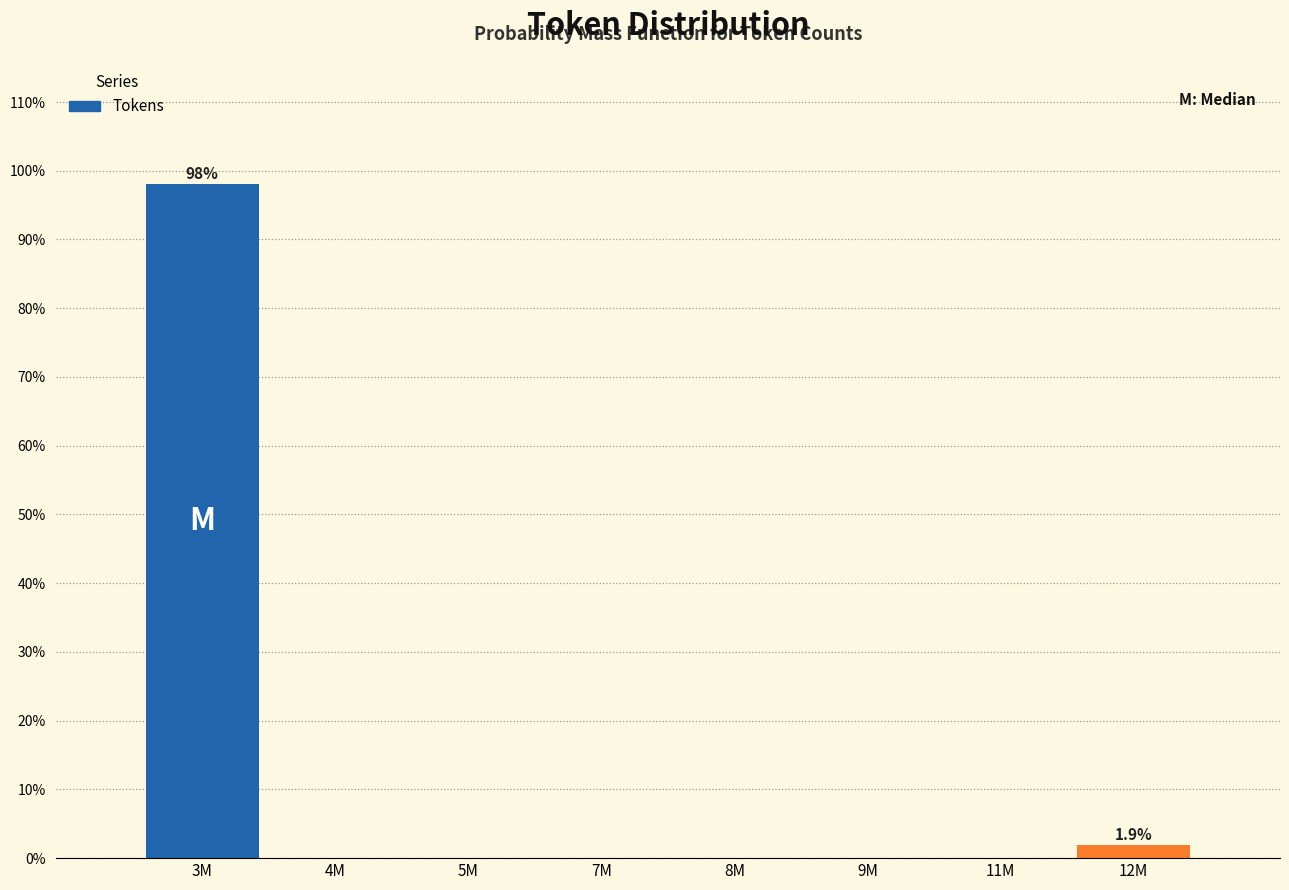

Reading left to right, extract all data points from this chart.

3M=98.1	4M=0.0	5M=0.0	7M=0.0	8M=0.0	9M=0.0	11M=0.0	12M=1.9